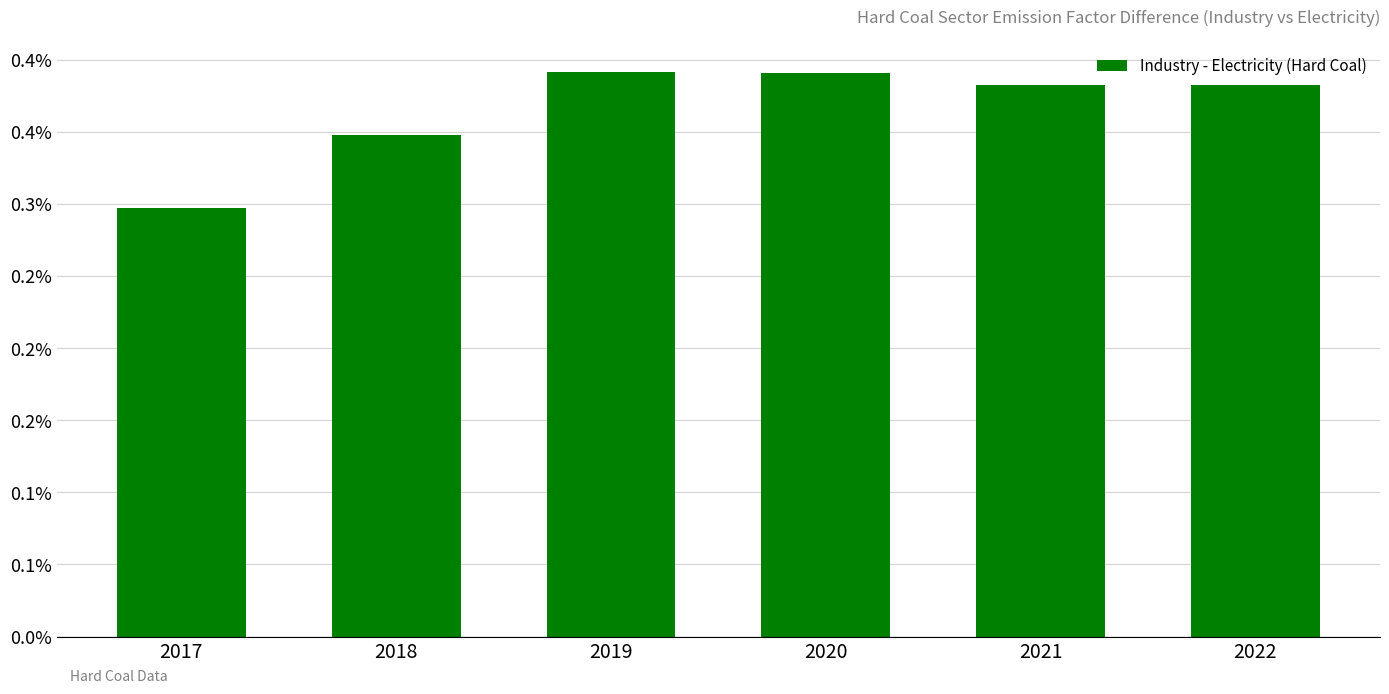

Does the chart contain any negative values?

No